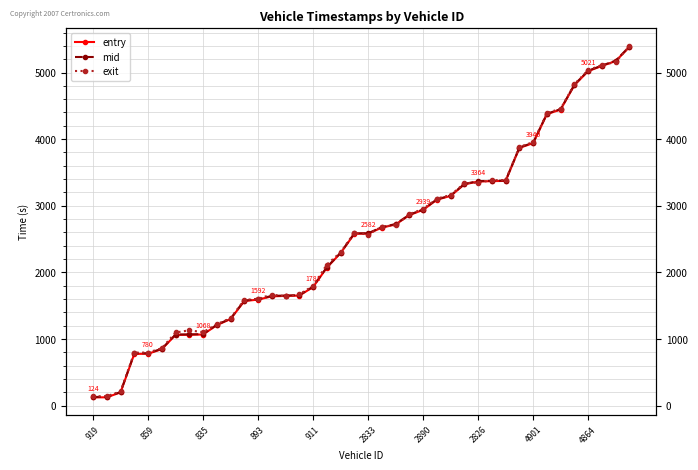

Is the value of mid at 28 greater than the value of entry at 23?

Yes